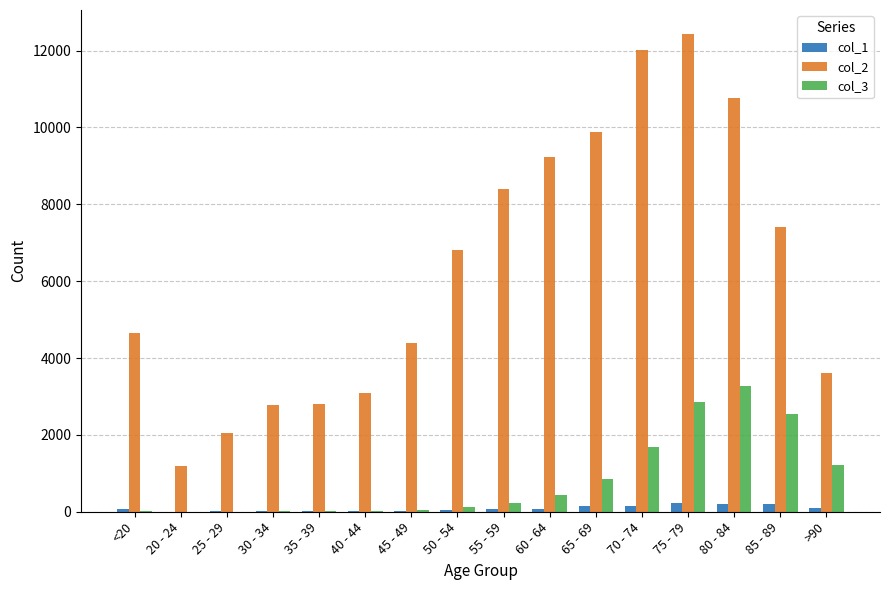

What is the highest value of the col_3 series?

3273